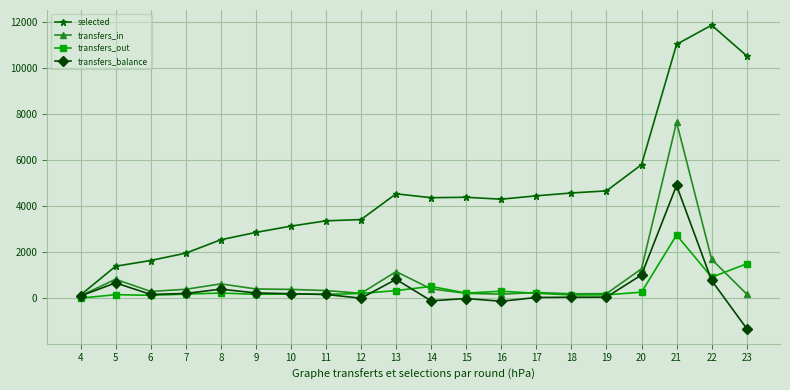

What is the sum of all transfers_out values?

8792